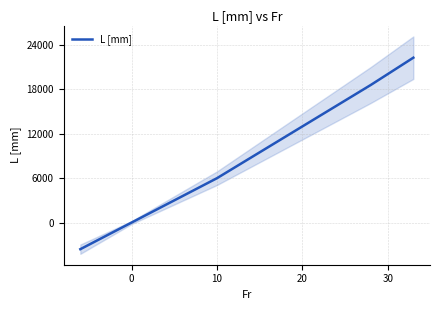

How many distinct data groups are displayed?

1